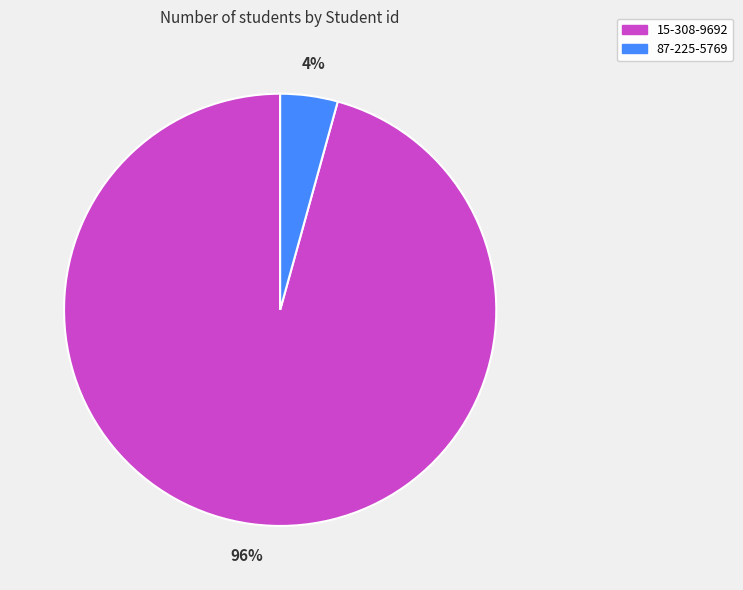

Does 15-308-9692 account for over 50% of the chart?

Yes